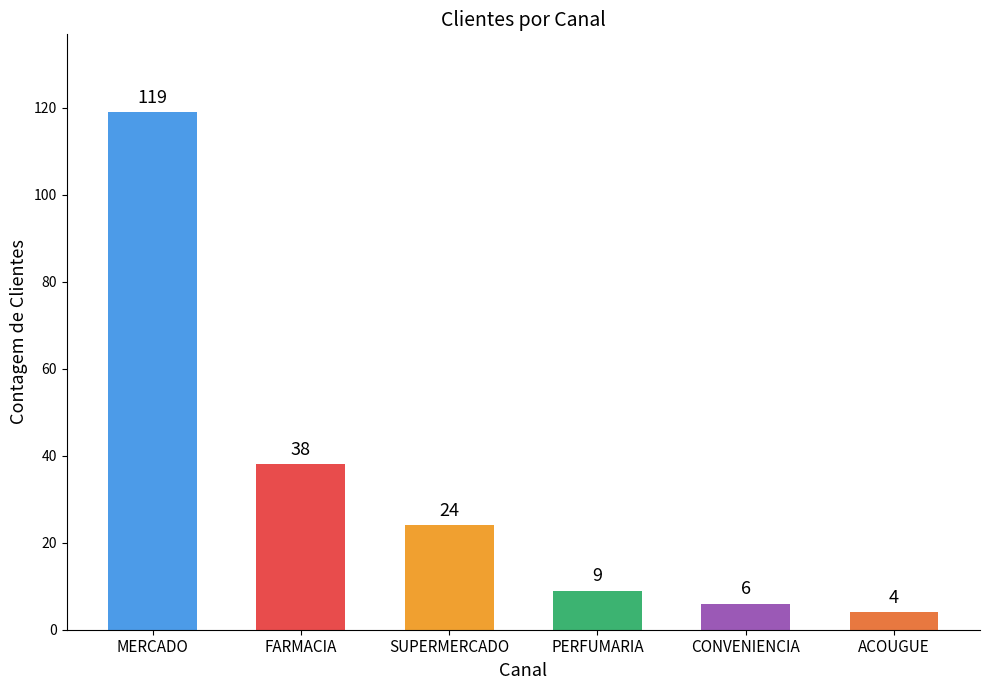

What is the minimum value shown in the chart?

4